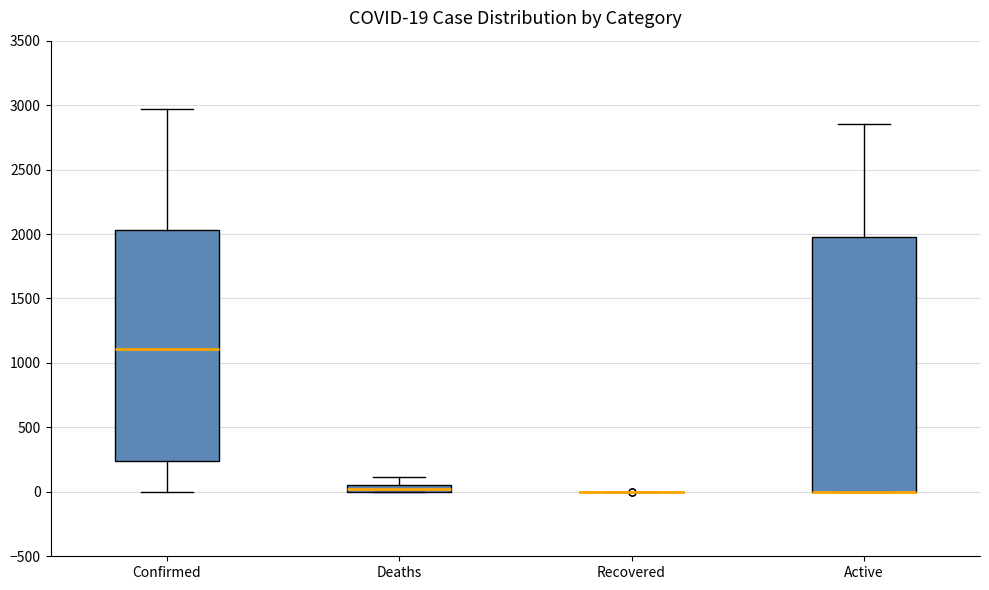

Comparing the boxes themselves (not the whiskers), which one is the tallest?

Active